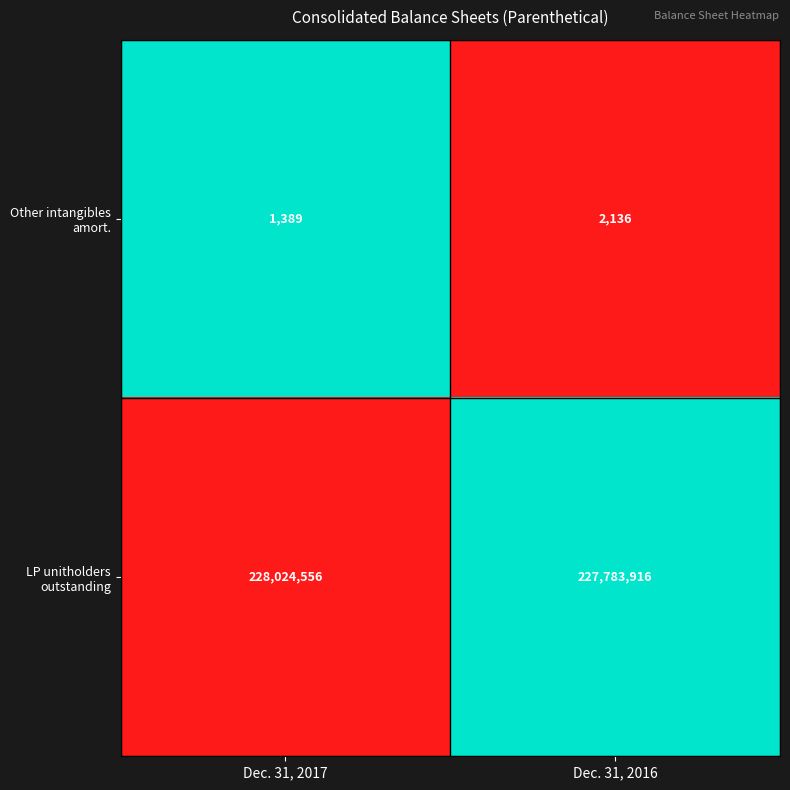

Count the number of data series in this chart.

2